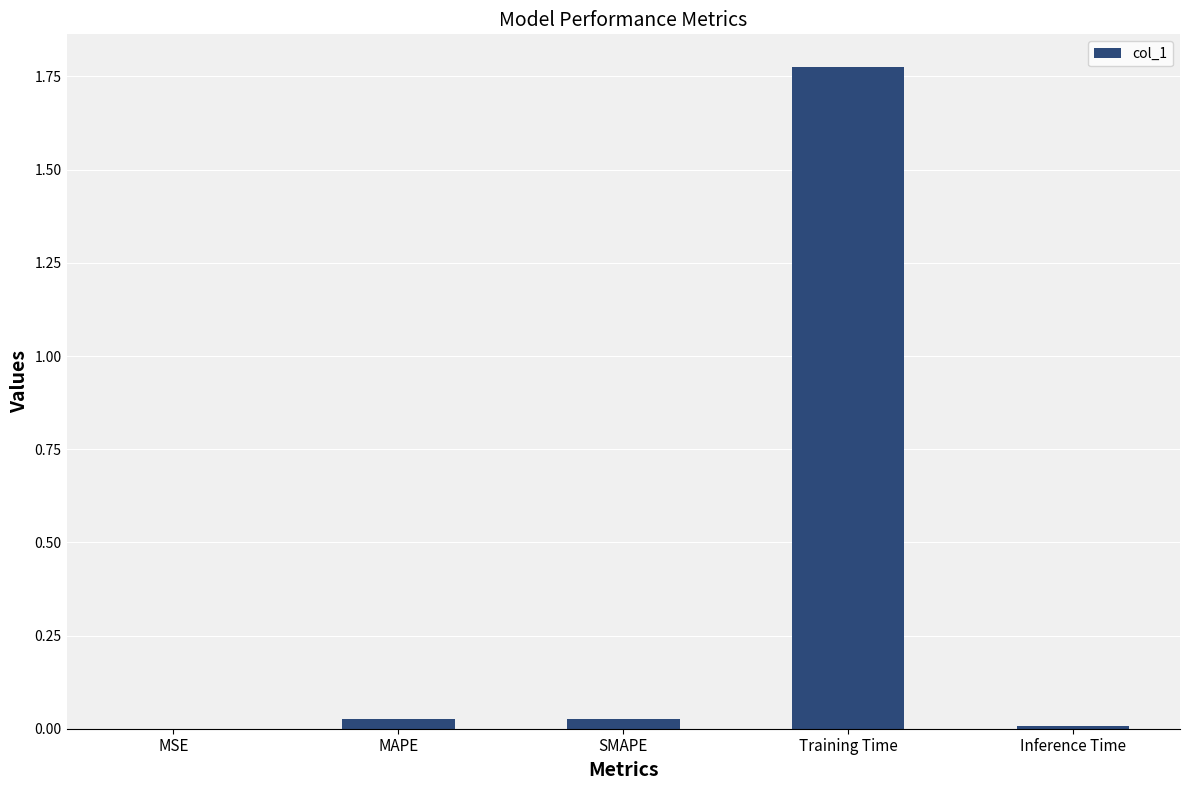

Is it true that the value at MSE is 0.0?

True